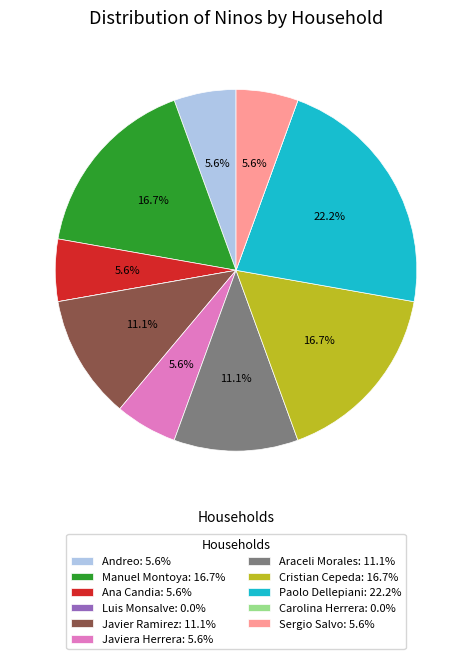

Does Sergio Salvo: 5.6% account for over 50% of the chart?

No